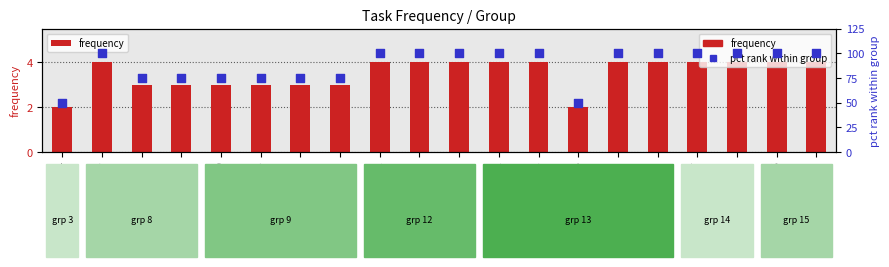

What is the total value across all series at task 2?

104